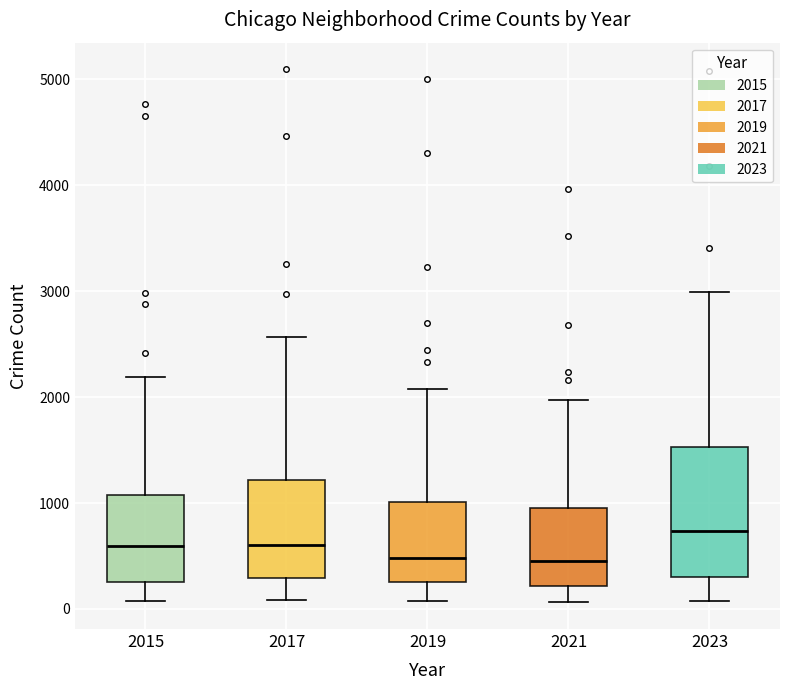

Where is the lower edge of the box at x = 2021 on the y-axis? The values are not printed on the chart, so give them approximately, as read against the axis.

200